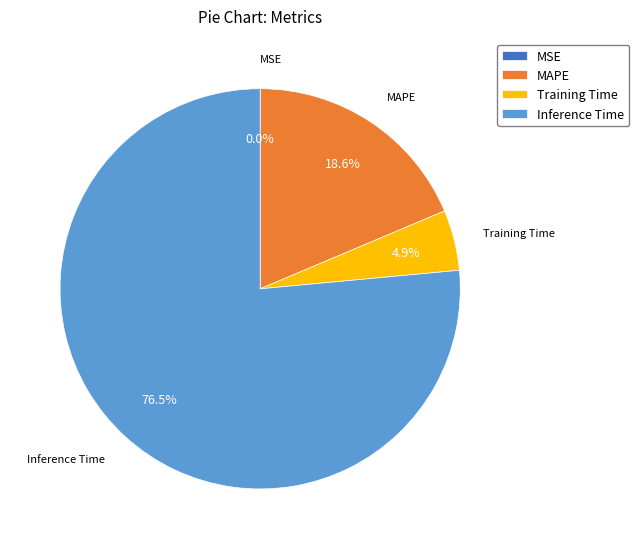

Between MAPE and Training Time, which is larger?

MAPE